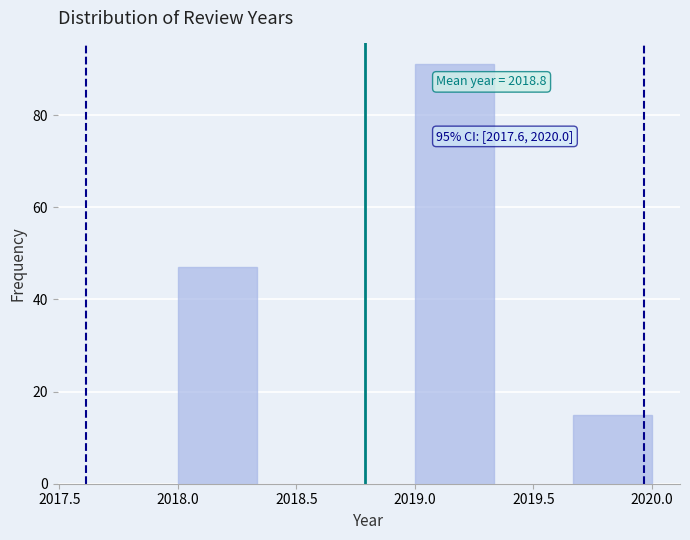

Which range on the x-axis has the tallest bar?

2019.00 to 2019.35